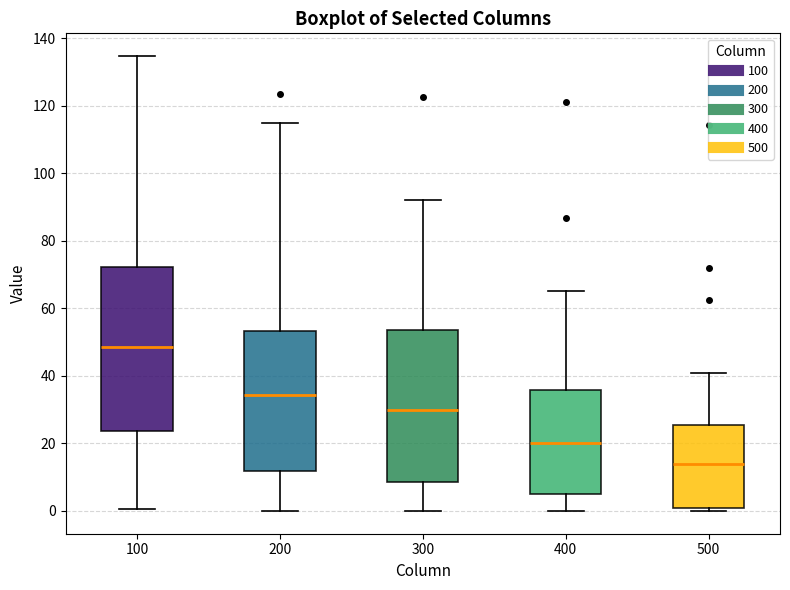

Comparing the boxes themselves (not the whiskers), which one is the tallest?

100